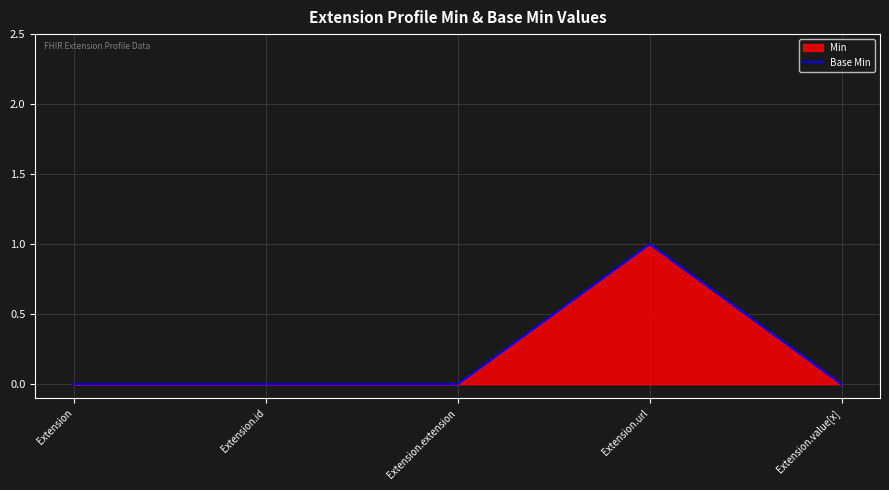

Which has a higher value, Extension.id or Extension.value[x]?

Extension.id